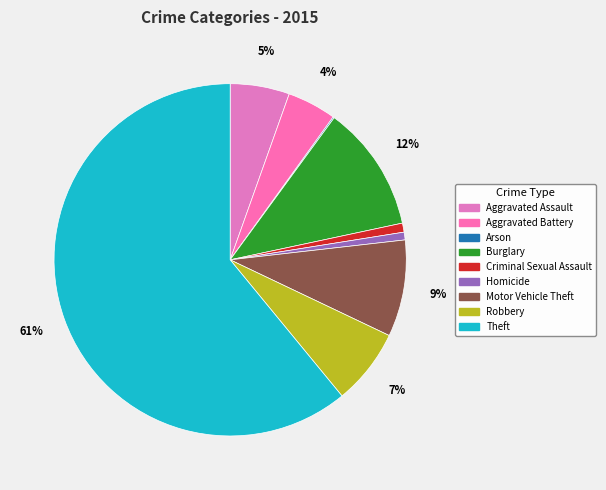

To the nearest percent, what is the average slice percentage?

11%